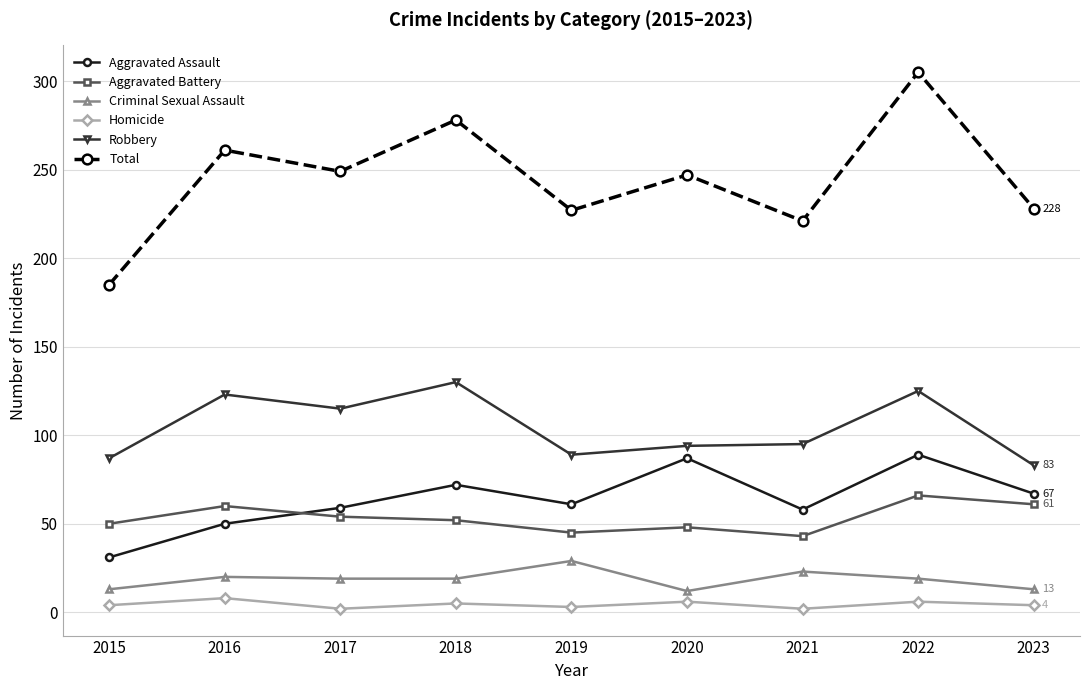

Does the chart have visible grid lines?

Yes